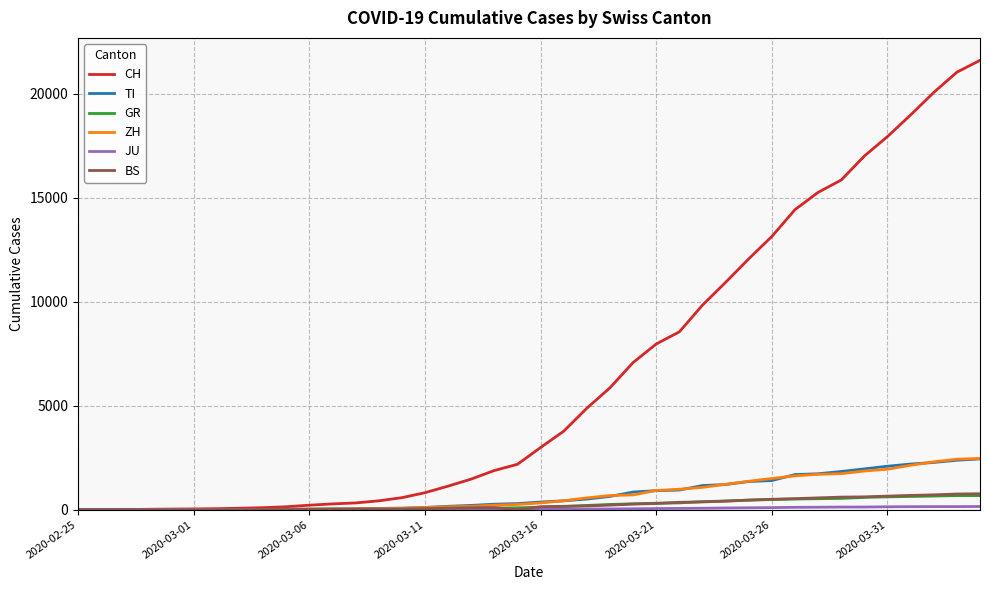

Which series has the widest spread of values?

CH